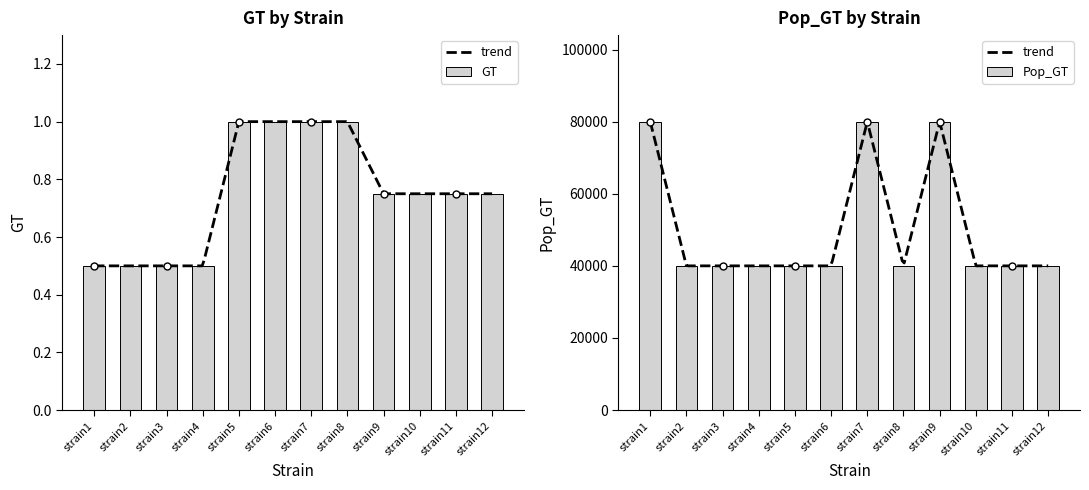

Which series changed the most between strain2 and strain9?

Pop_GT